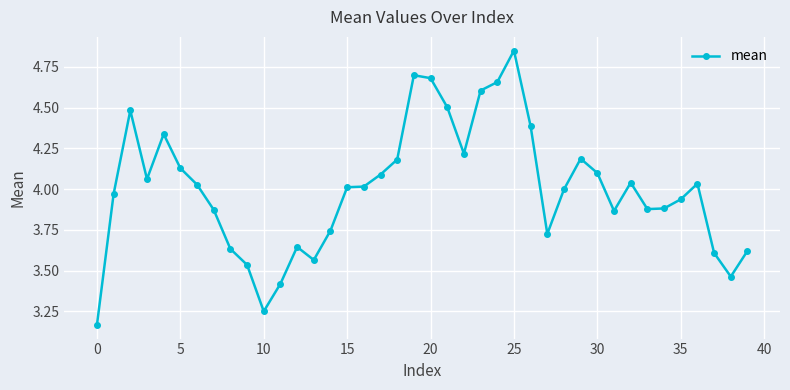

What is the difference between the maximum and second lowest values?

1.6